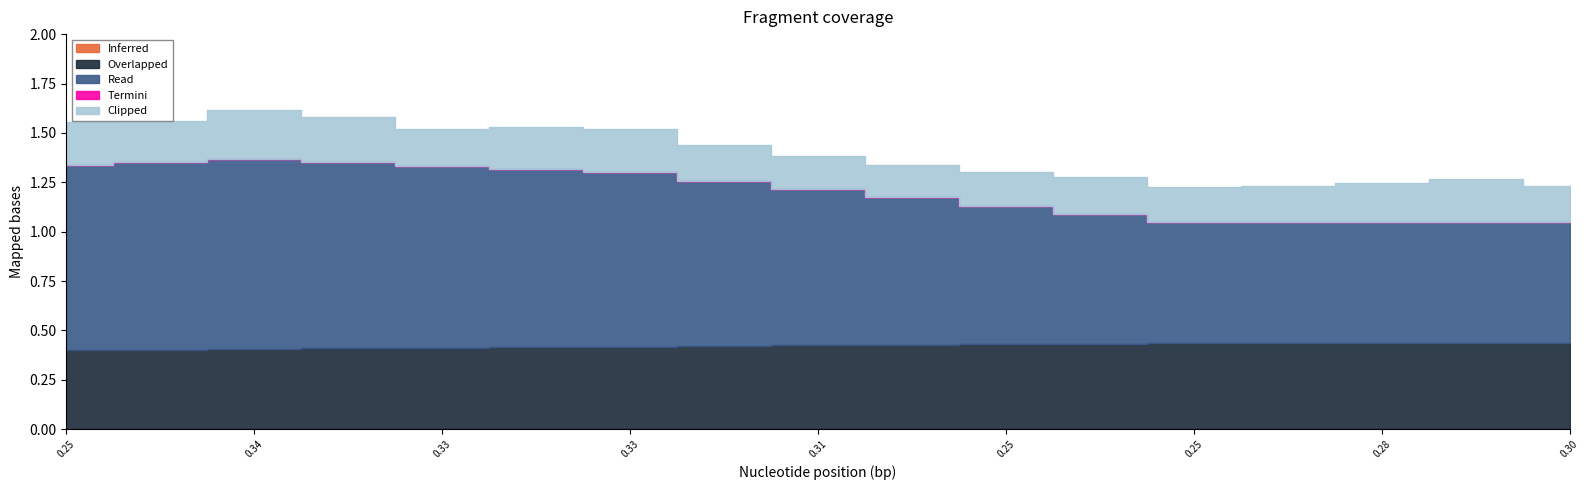

Reading right to left, transcribe all the data shown in this chart.

Inferred: 16=0.0	15=0.0	14=0.0	13=0.0	12=0.0	11=0.0	10=0.0	9=0.0	8=0.0	7=0.0	6=0.0	5=0.0	4=0.0	3=0.0	2=0.0	1=0.0	0=0.0
Overlapped: 16=0.4	15=0.4	14=0.4	13=0.4	12=0.4	11=0.4	10=0.4	9=0.4	8=0.4	7=0.4	6=0.4	5=0.4	4=0.4	3=0.4	2=0.4	1=0.4	0=0.4
Read: 16=0.6	15=0.6	14=0.6	13=0.6	12=0.6	11=0.7	10=0.7	9=0.7	8=0.8	7=0.8	6=0.9	5=0.9	4=0.9	3=0.9	2=1.0	1=0.9	0=0.9
Termini: 16=-0.0	15=-0.0	14=-0.0	13=-0.0	12=-0.0	11=-0.0	10=-0.0	9=-0.0	8=-0.0	7=-0.0	6=-0.0	5=-0.0	4=-0.0	3=-0.0	2=-0.0	1=-0.0	0=-0.0
Clipped: 16=0.2	15=0.2	14=0.2	13=0.2	12=0.2	11=0.2	10=0.2	9=0.2	8=0.2	7=0.2	6=0.2	5=0.2	4=0.2	3=0.2	2=0.2	1=0.2	0=0.2